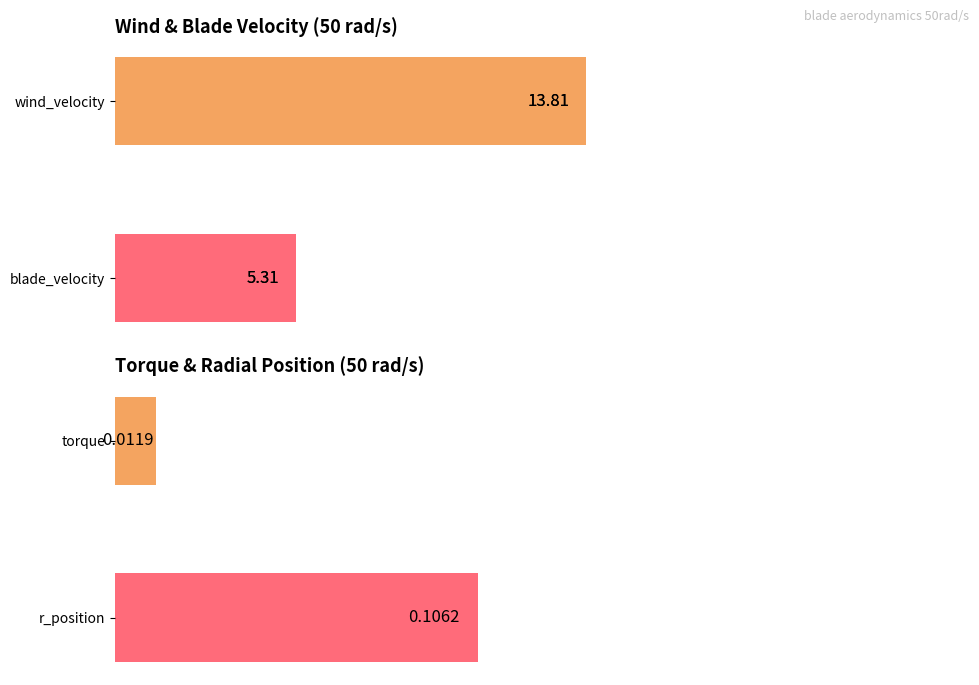

The chart shows a value of 5.3 at 0. True or false?

True